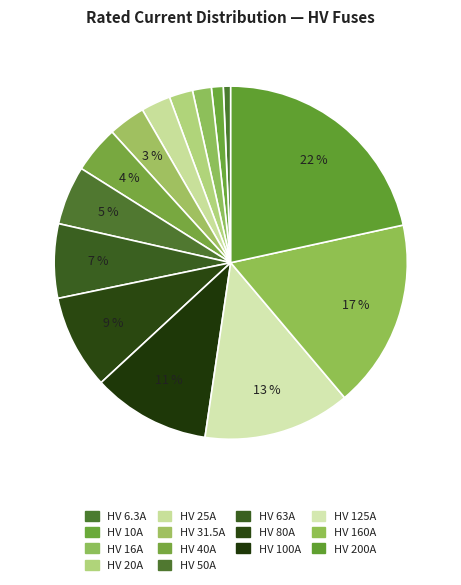

Count the number of slices in the pie.

14